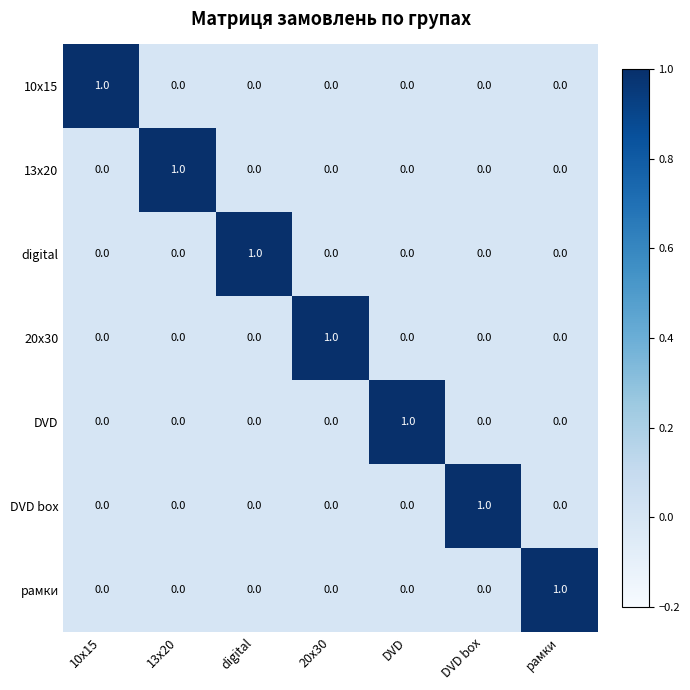

The value of 13х20 at DVD box is 0. True or false?

True